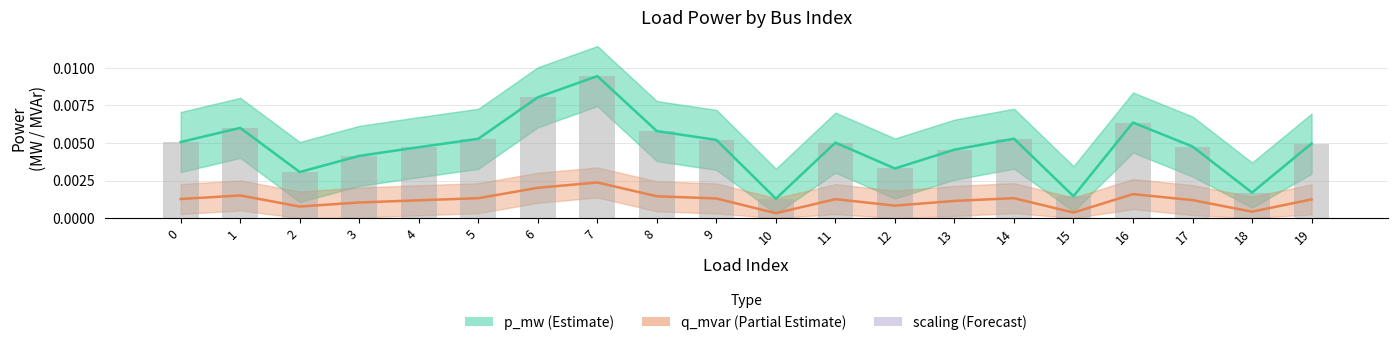

The value of p_mw bars at 1 is 0.0. True or false?

False